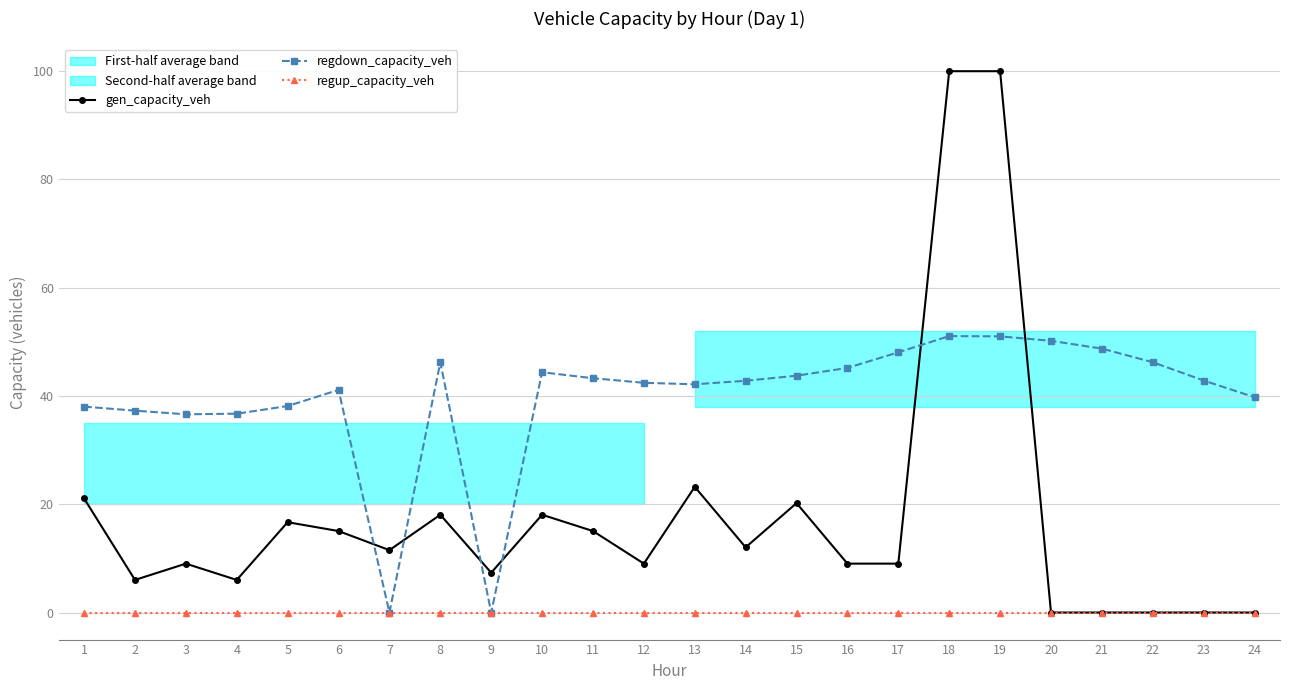

Where is regdown_capacity_veh nearest to the value 25?

3